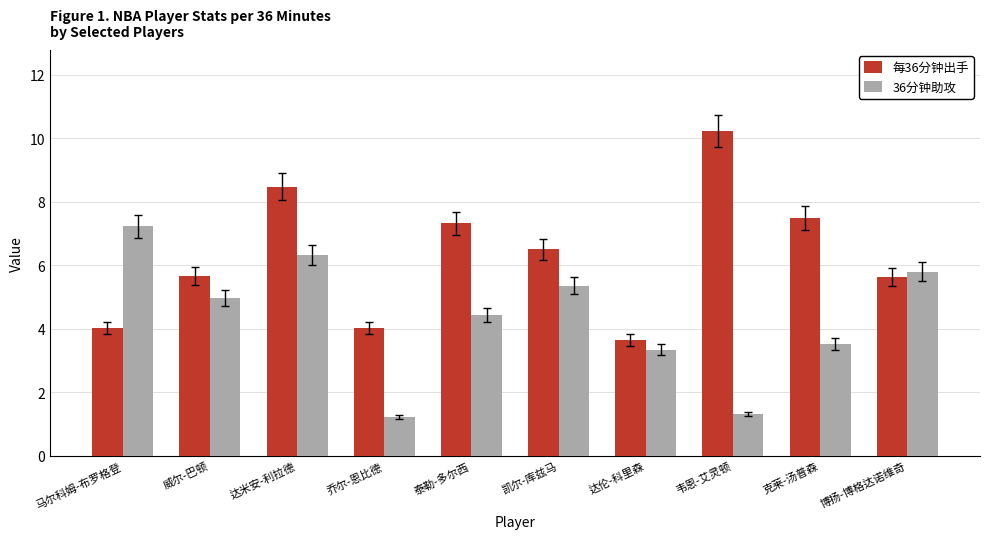

How many bars are there in total?

20